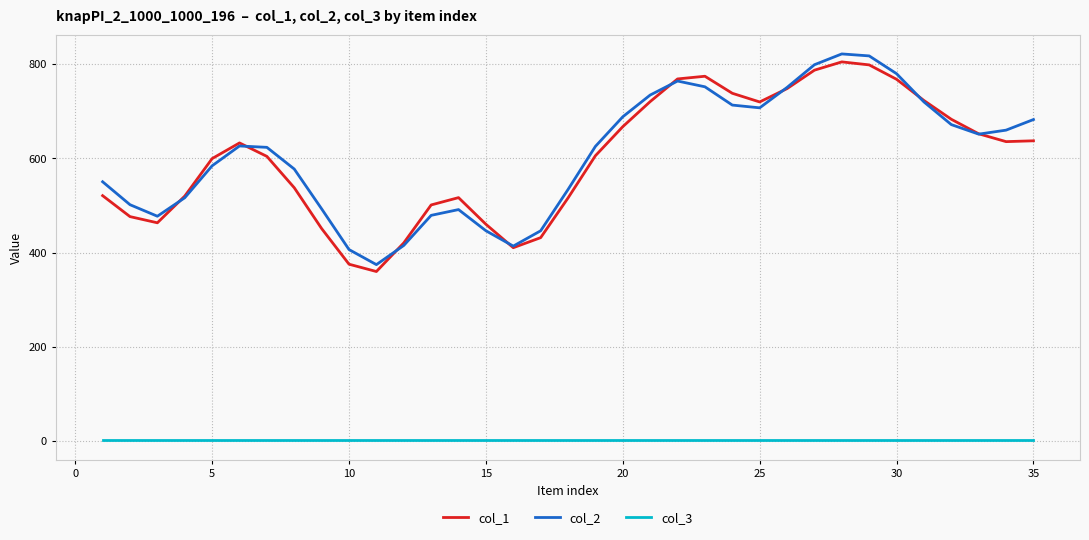

What is the lowest value of the col_1 series?

359.6